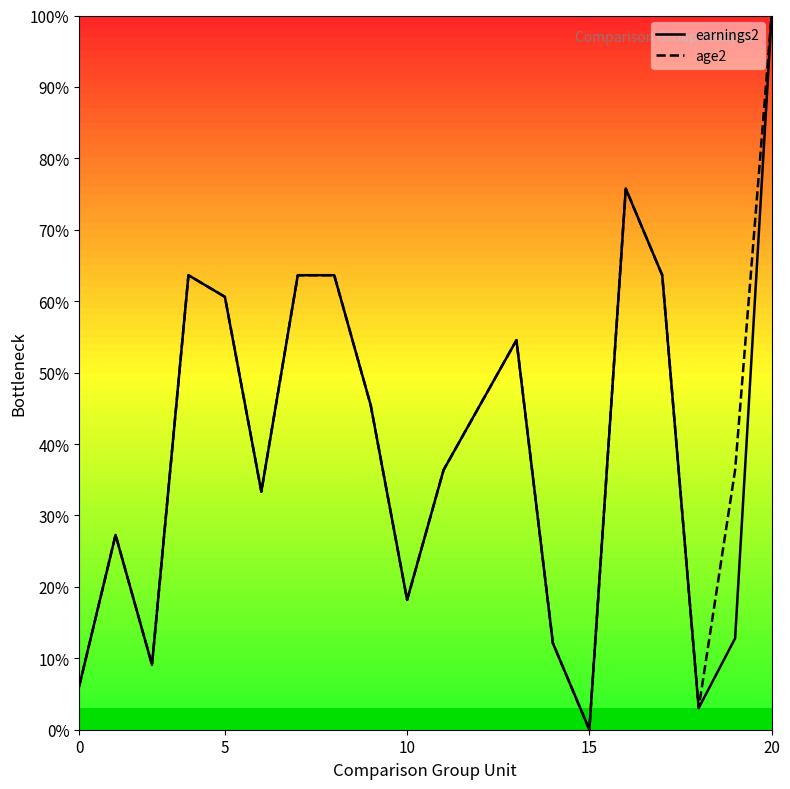

What is the difference between the maximum and minimum values in the earnings2 series?

100.0